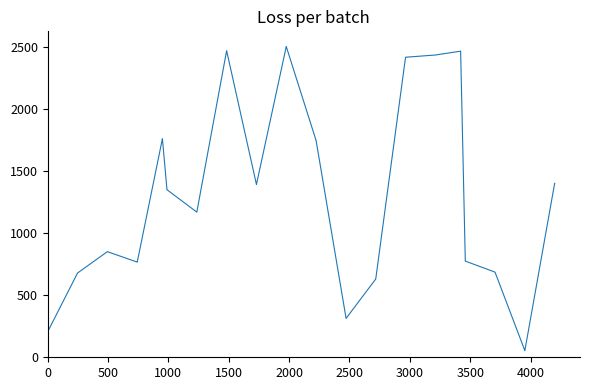

What is the maximum value shown in the chart?

2500.0